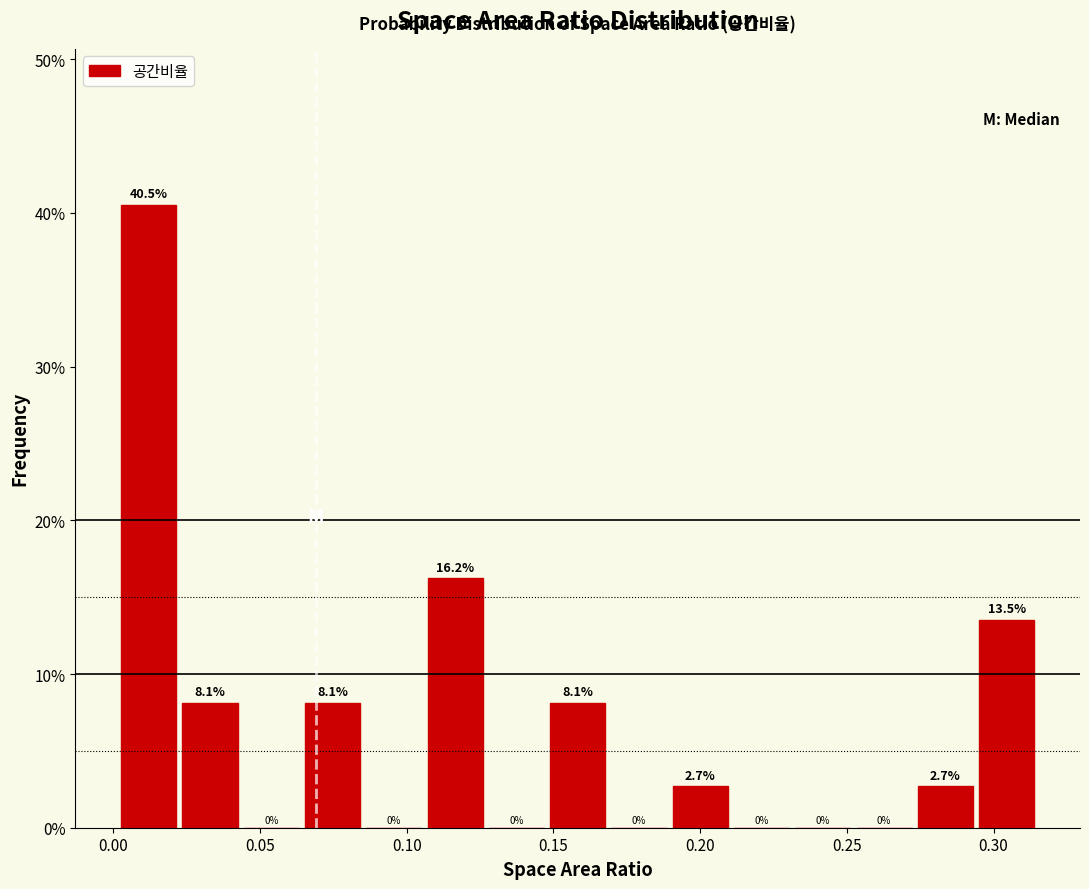

Reading left to right, transcribe this chart: for each bar, give the range it covers on the x-axis and its height. The bar edges are not printed on the chart, so give them approximately, as read against the axis.

0.005 to 0.025: 40.5
0.025 to 0.045: 8.1
0.045 to 0.065: 0.0
0.065 to 0.085: 8.1
0.085 to 0.105: 0.0
0.105 to 0.130: 16.2
0.130 to 0.150: 0.0
0.150 to 0.170: 8.1
0.170 to 0.190: 0.0
0.190 to 0.210: 2.7
0.210 to 0.230: 0.0
0.230 to 0.255: 0.0
0.255 to 0.275: 0.0
0.275 to 0.295: 2.7
0.295 to 0.315: 13.5